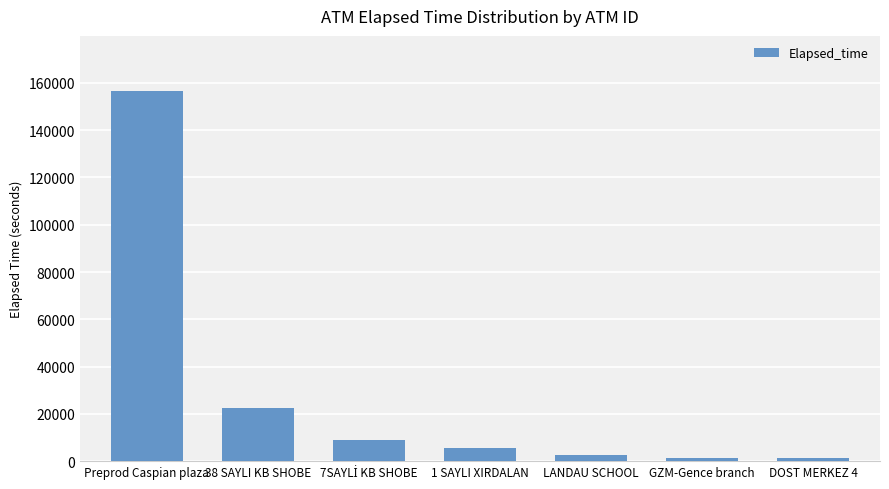

Between DOST MERKEZ 4 and Preprod Caspian plaza, which is larger?

Preprod Caspian plaza